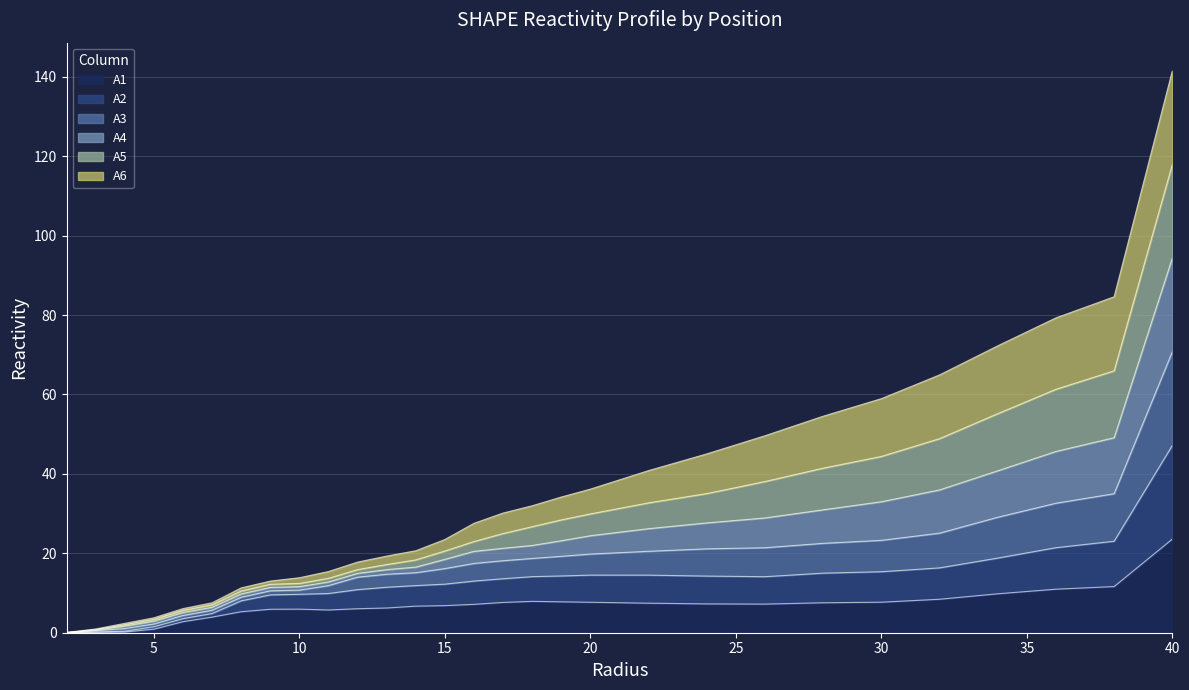

At which category is the sum across all series the highest?

40